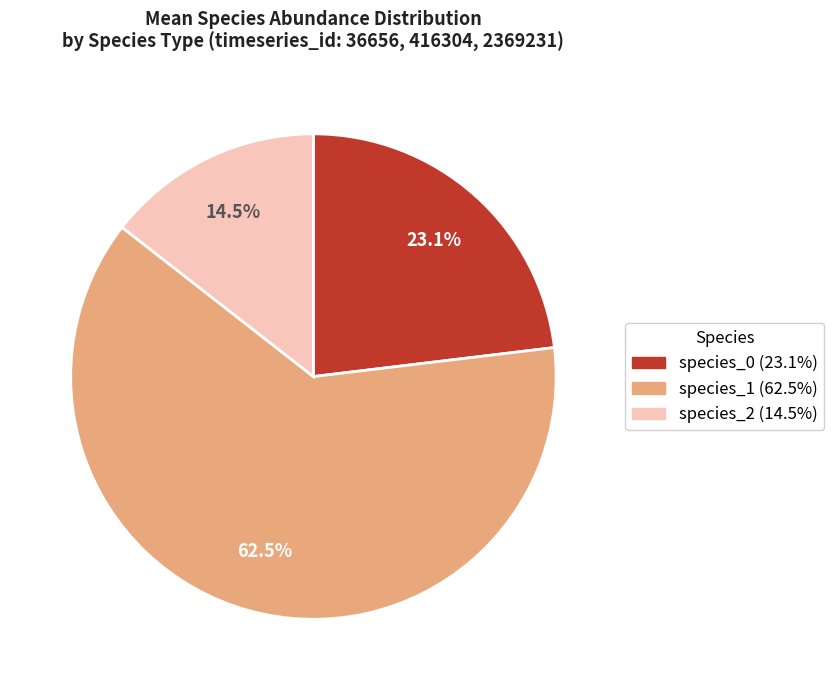

Does any single category account for the majority?

Yes